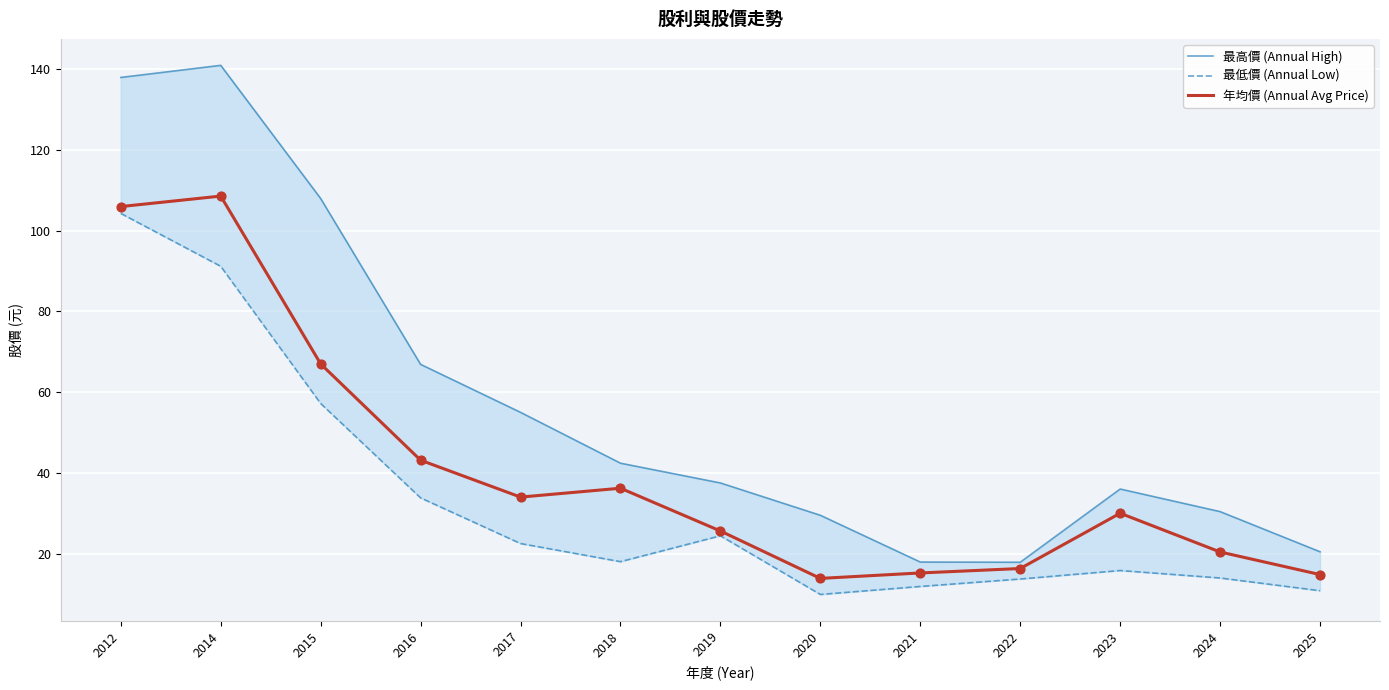

What are all the series names shown in the legend?

最高價 (Annual High), 最低價 (Annual Low), 年均價 (Annual Avg Price)